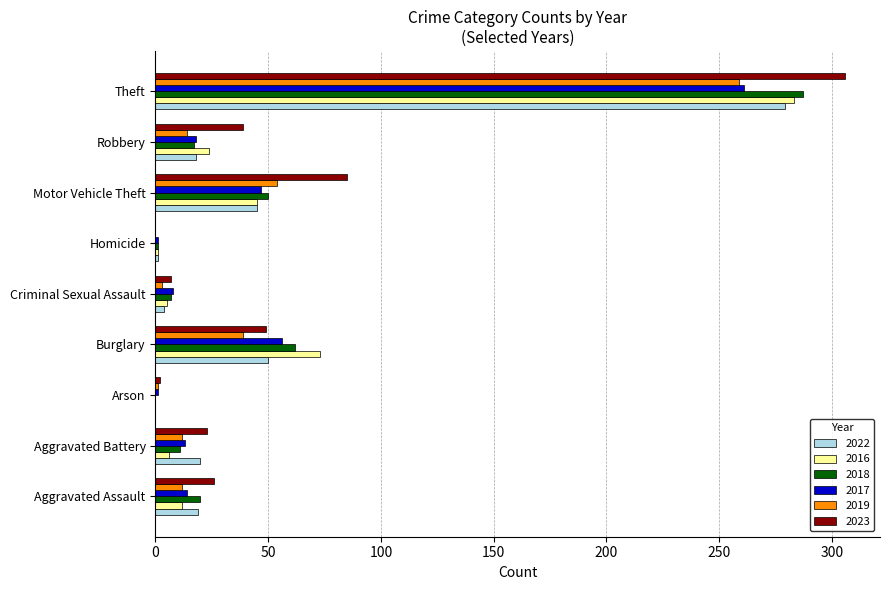

Which series has the largest range (max minus min)?

2023